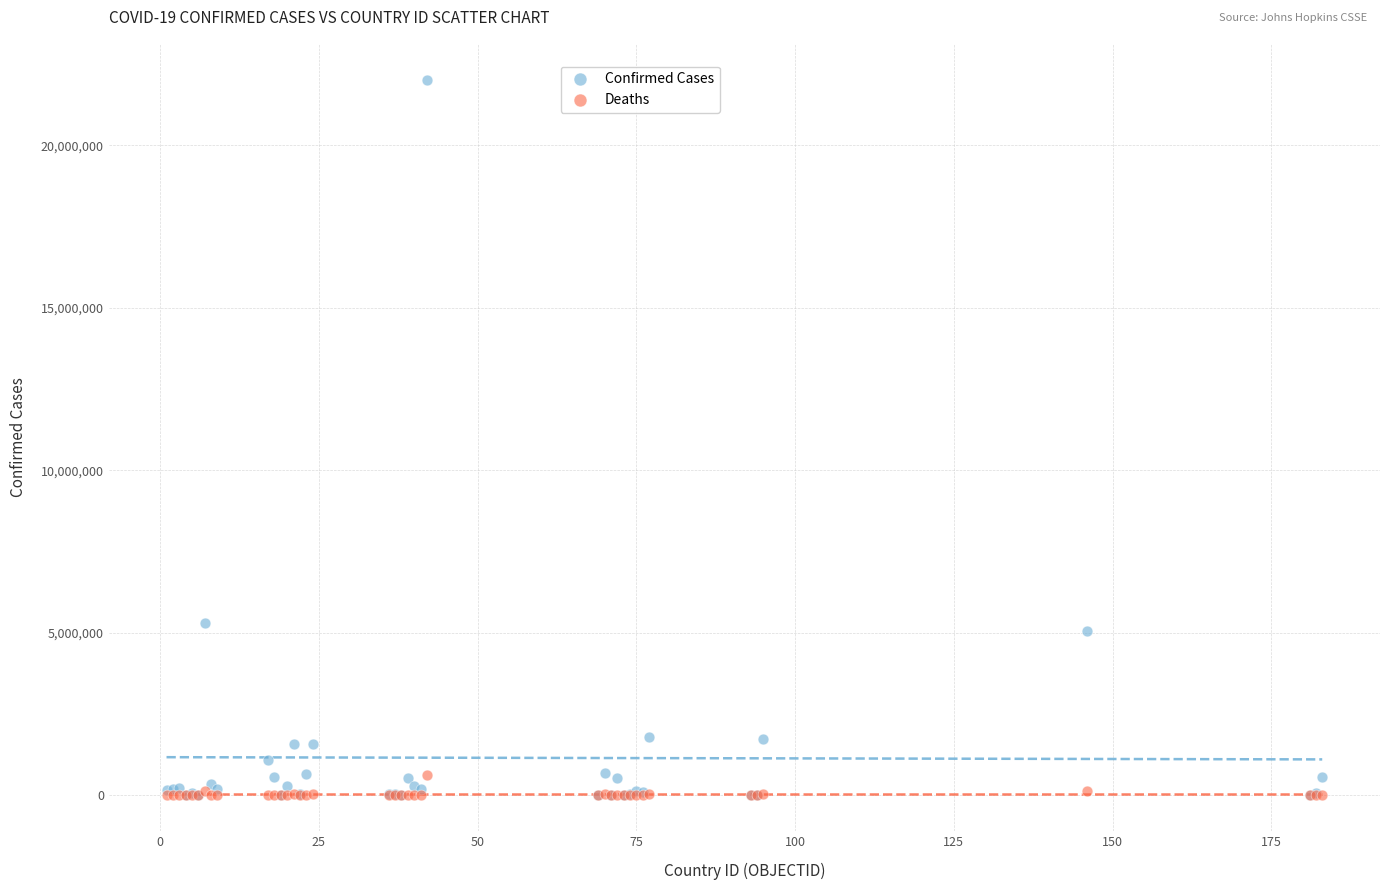

In the Confirmed Cases series, what Y value is closest to 11011522?

5315348